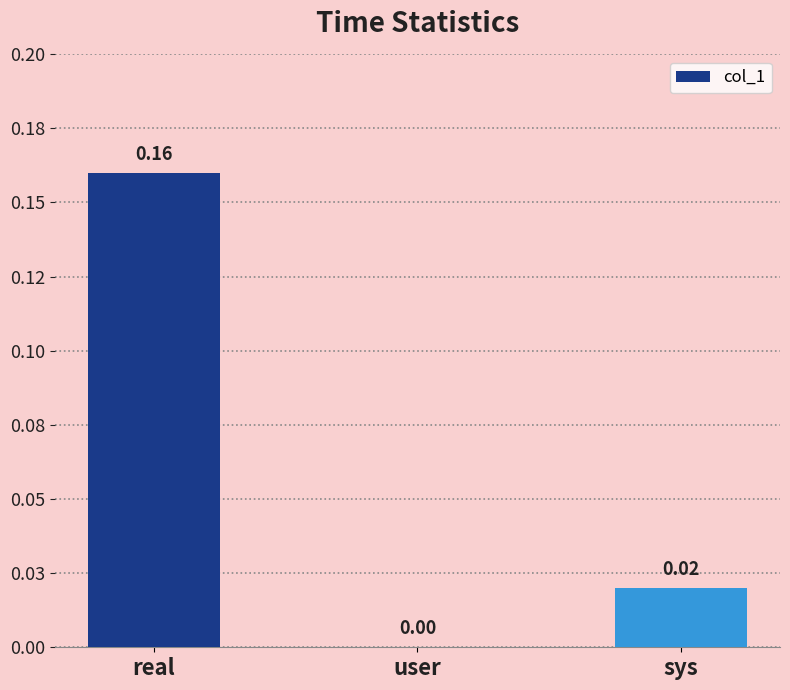

Are the bars horizontal?

No